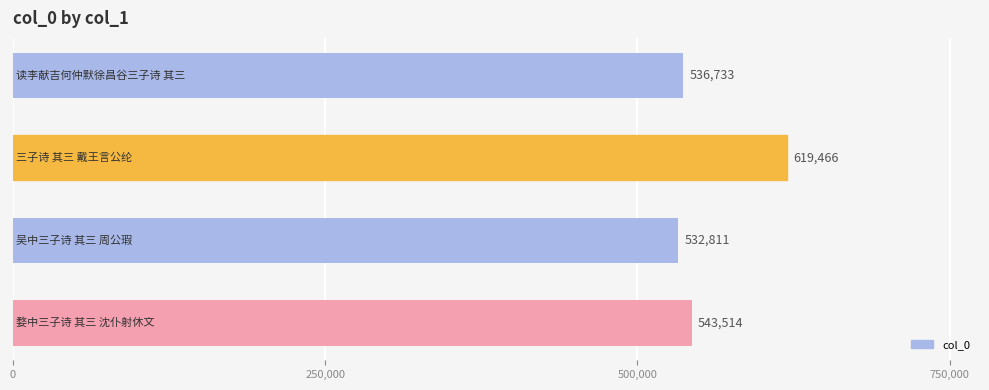

What is the difference between the maximum and second lowest values?

82733